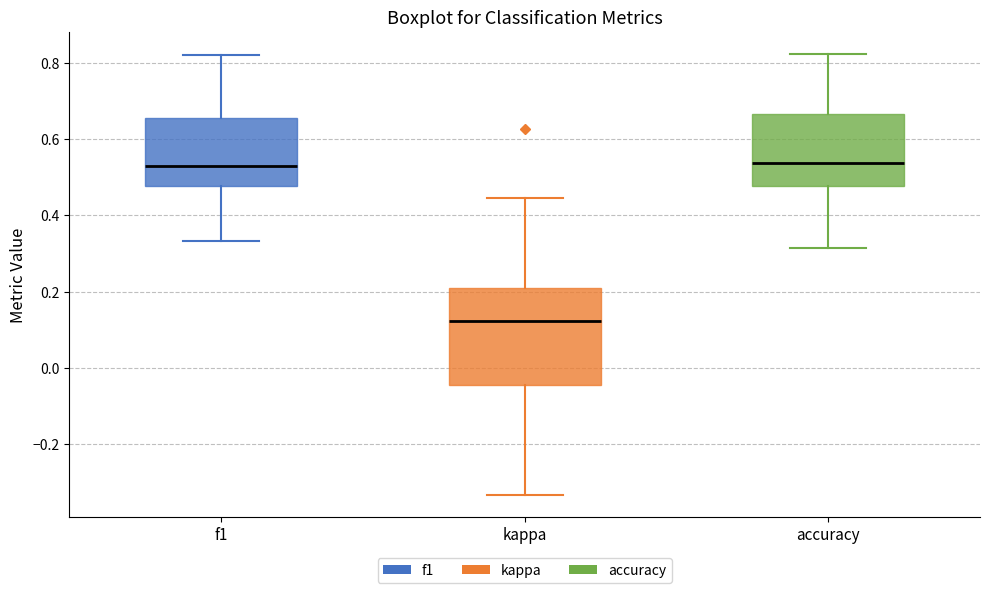

Comparing the boxes themselves (not the whiskers), which one is the tallest?

kappa